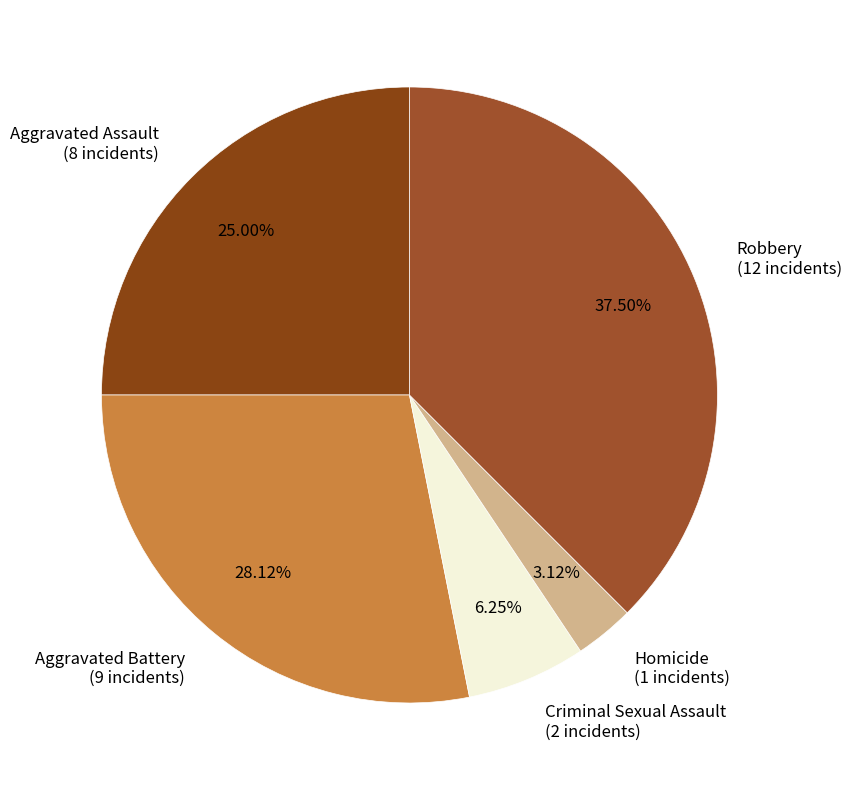

Is there any slice that represents more than half of the pie?

No